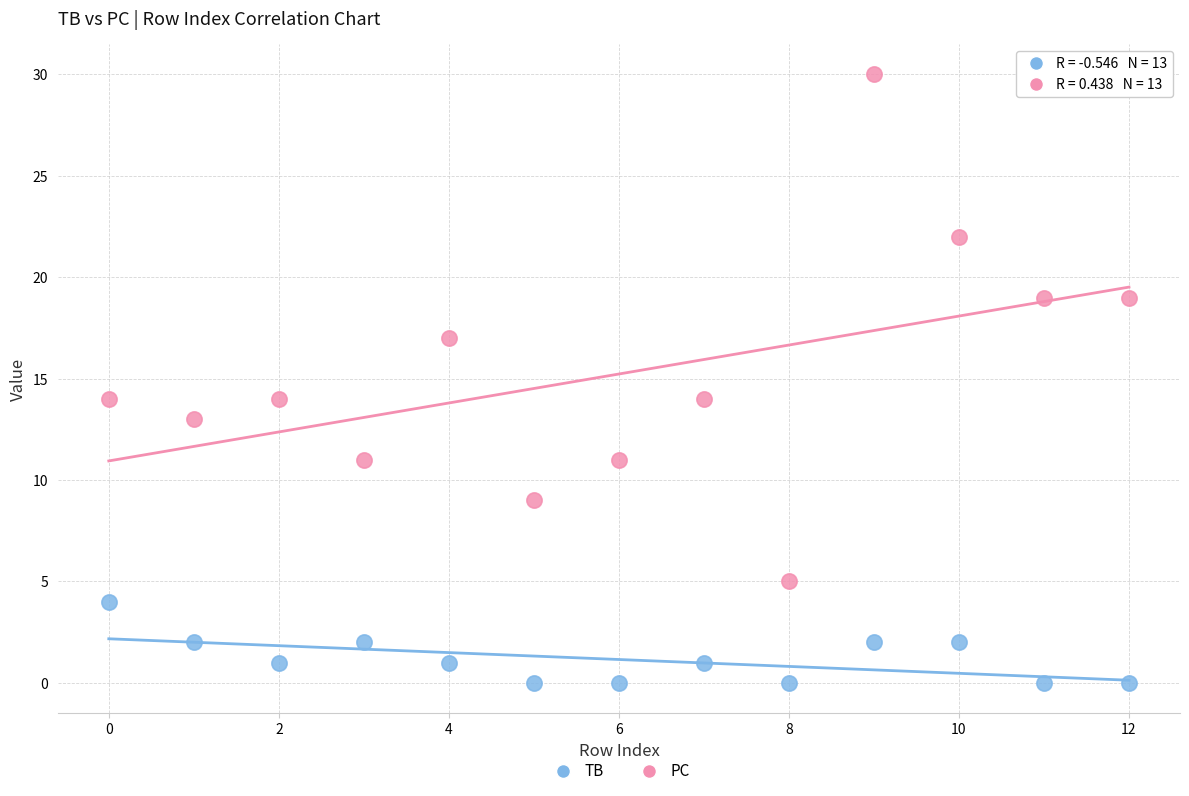

Across all data points, what is the range of Y values (max minus min)?

30